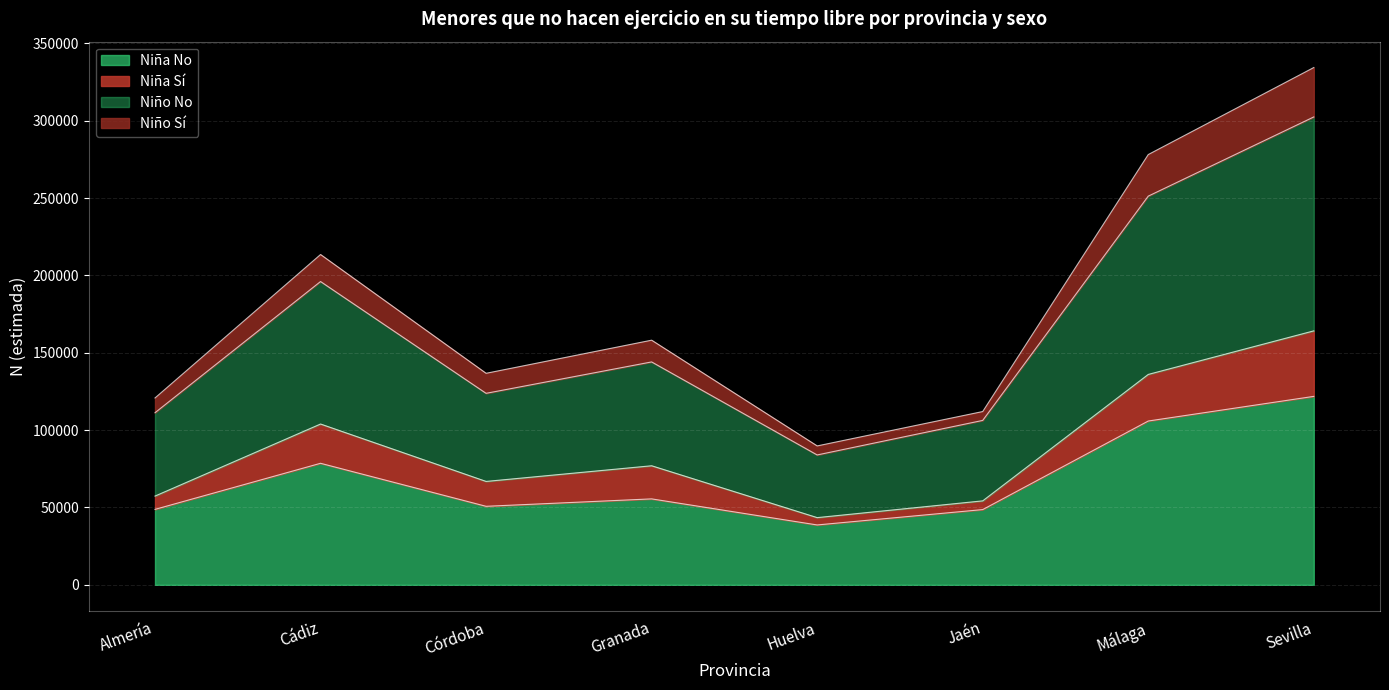

True or false: Niño N (estimada) Sí and Niña N (estimada) No intersect in this chart.

False